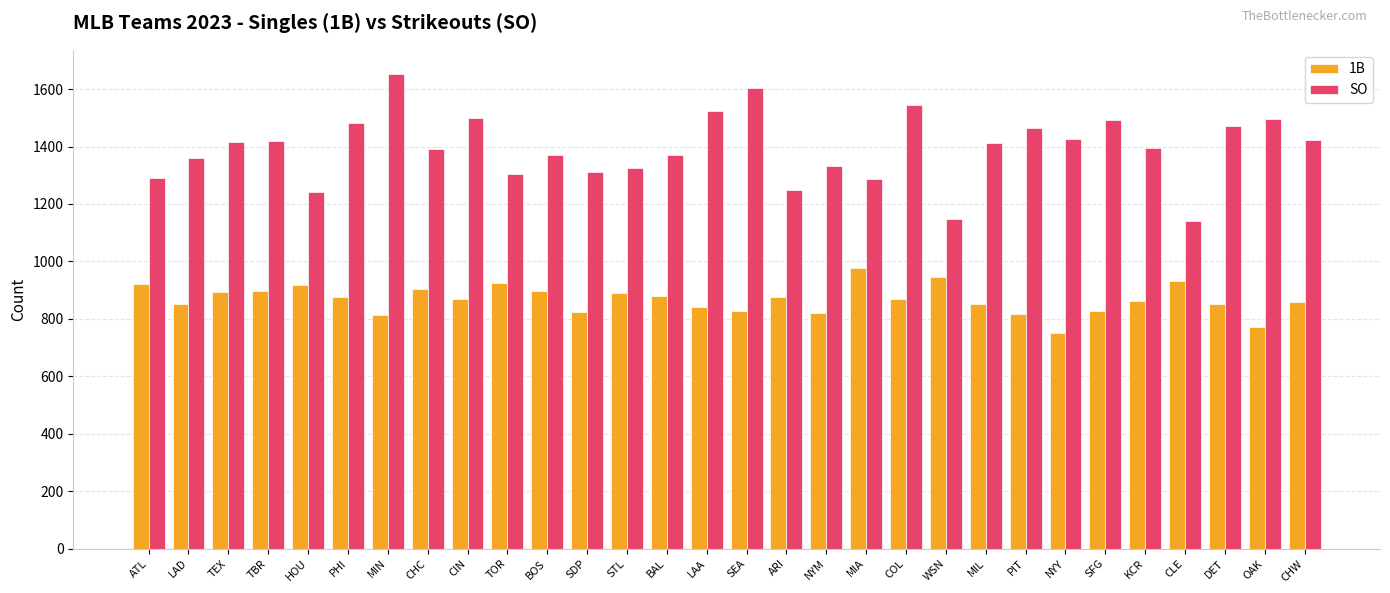

What is the sum of all 1B values?

26031